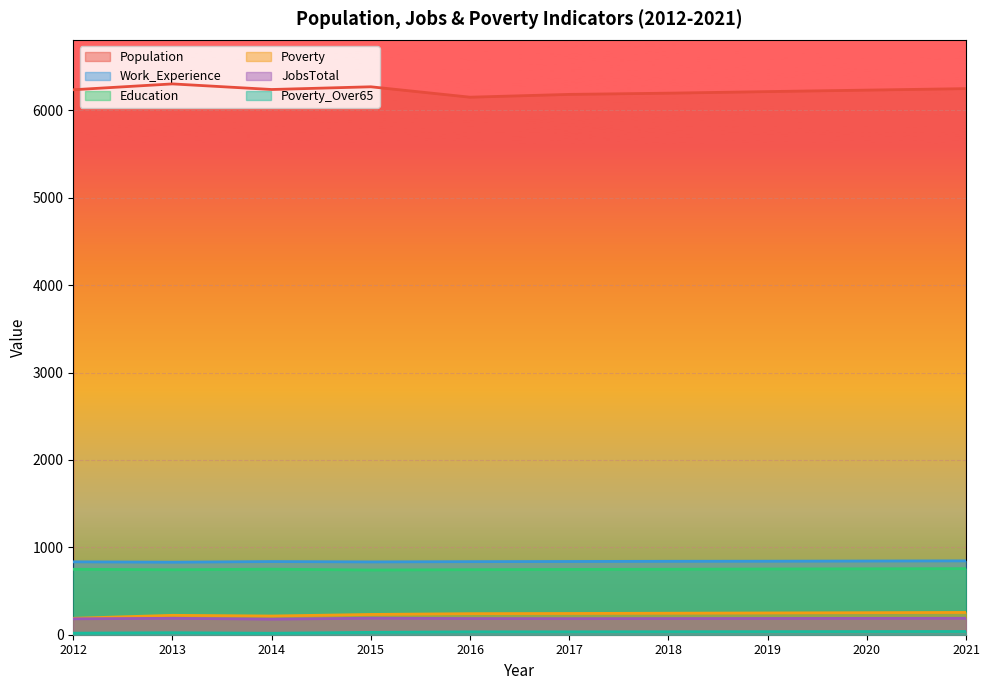

At which label does JobsTotal reach its minimum?

2014